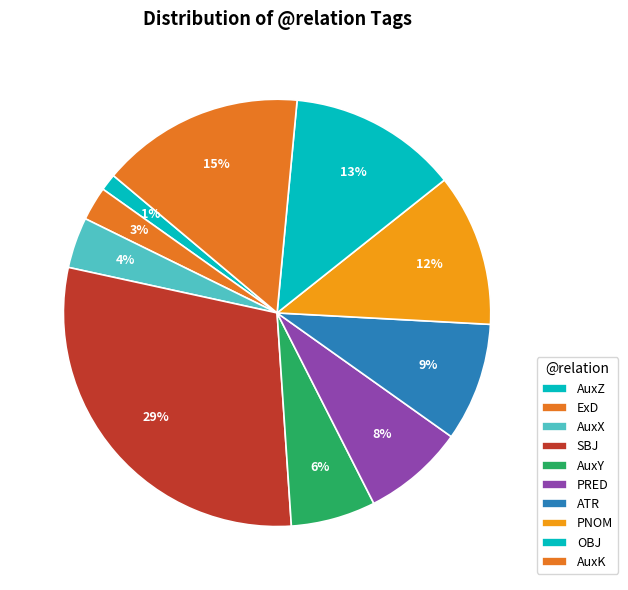

Is the sum of ExD and OBJ greater than half?

No